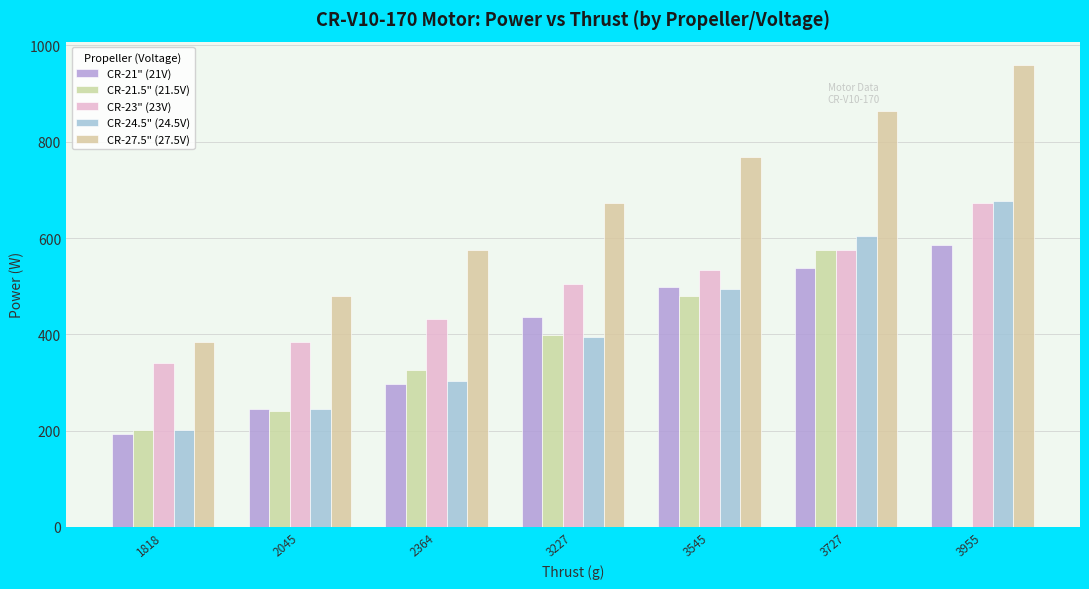

List the series in order of their peak value, highest first.

CR-27.5" (27.5V), CR-24.5" (24.5V), CR-23" (23V), CR-21" (21V), CR-21.5" (21.5V)